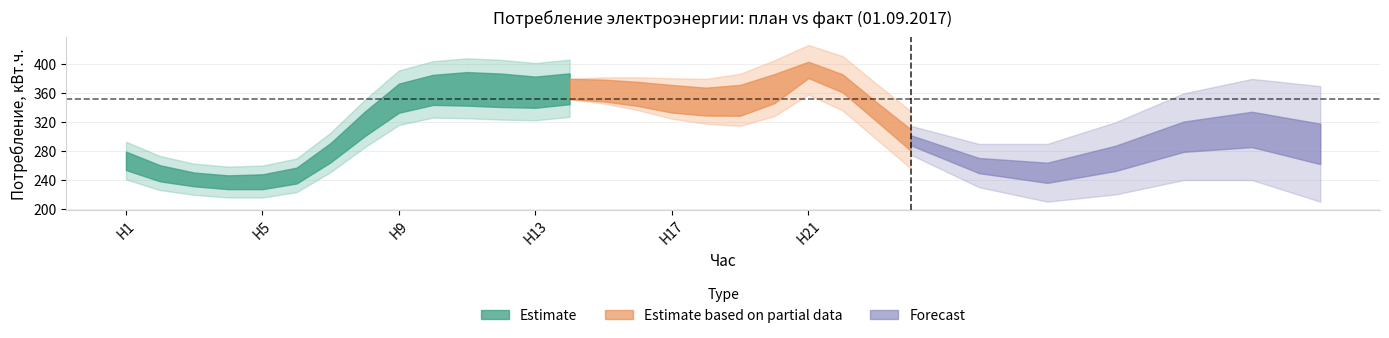

What is the value of the план point at the 9th from the left?

340.0